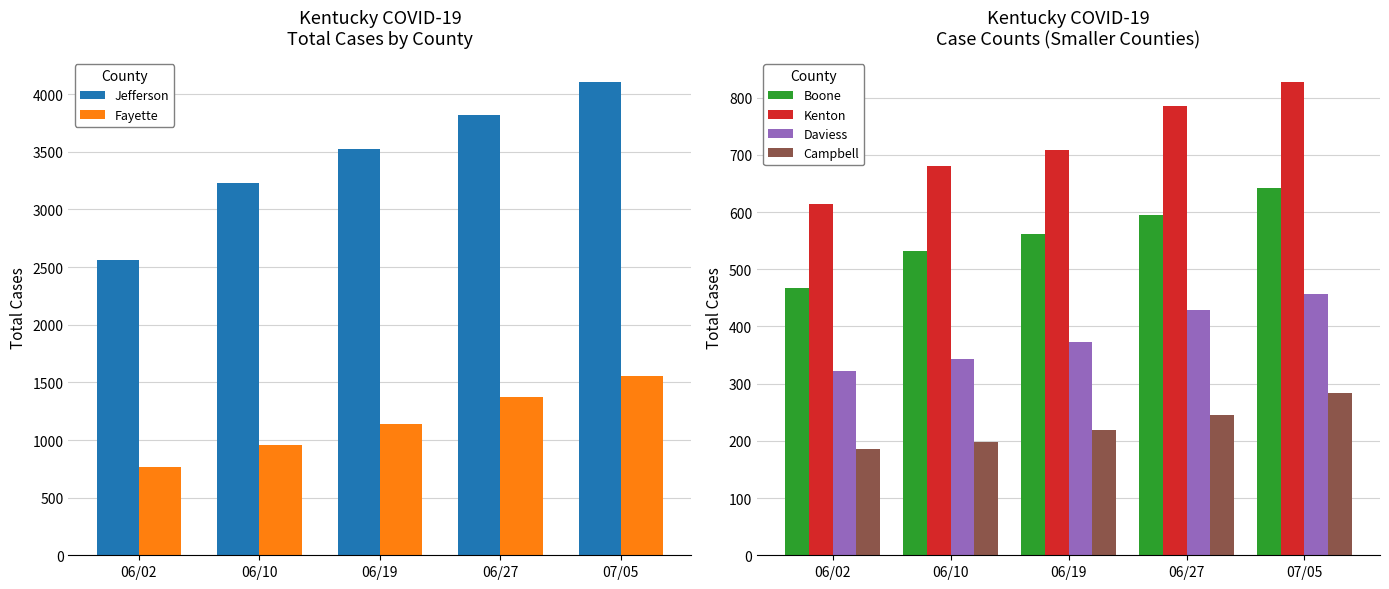

Which series has the largest range (max minus min)?

Jefferson